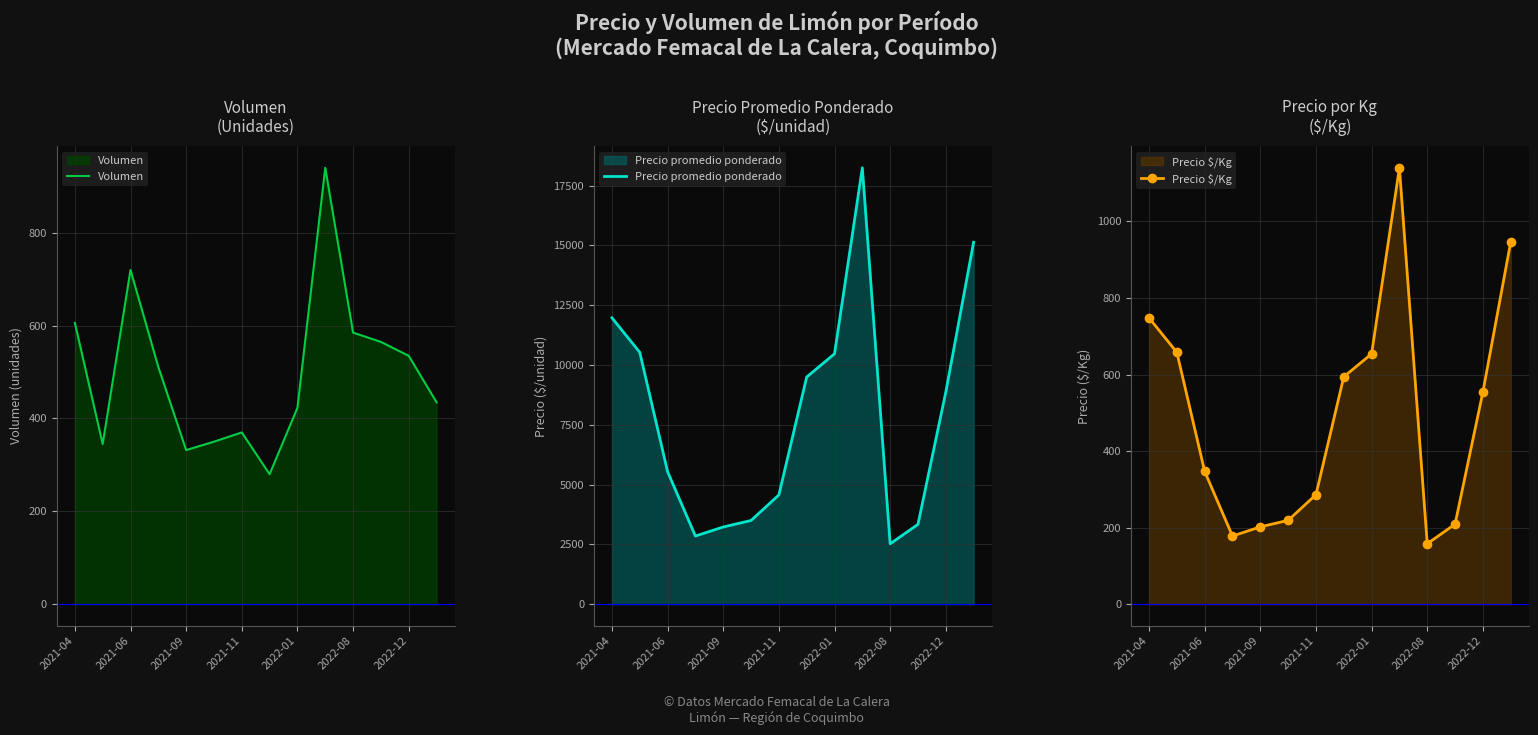

Between 2022-01 and 2022-08, which series saw the biggest shift?

Precio promedio ponderado